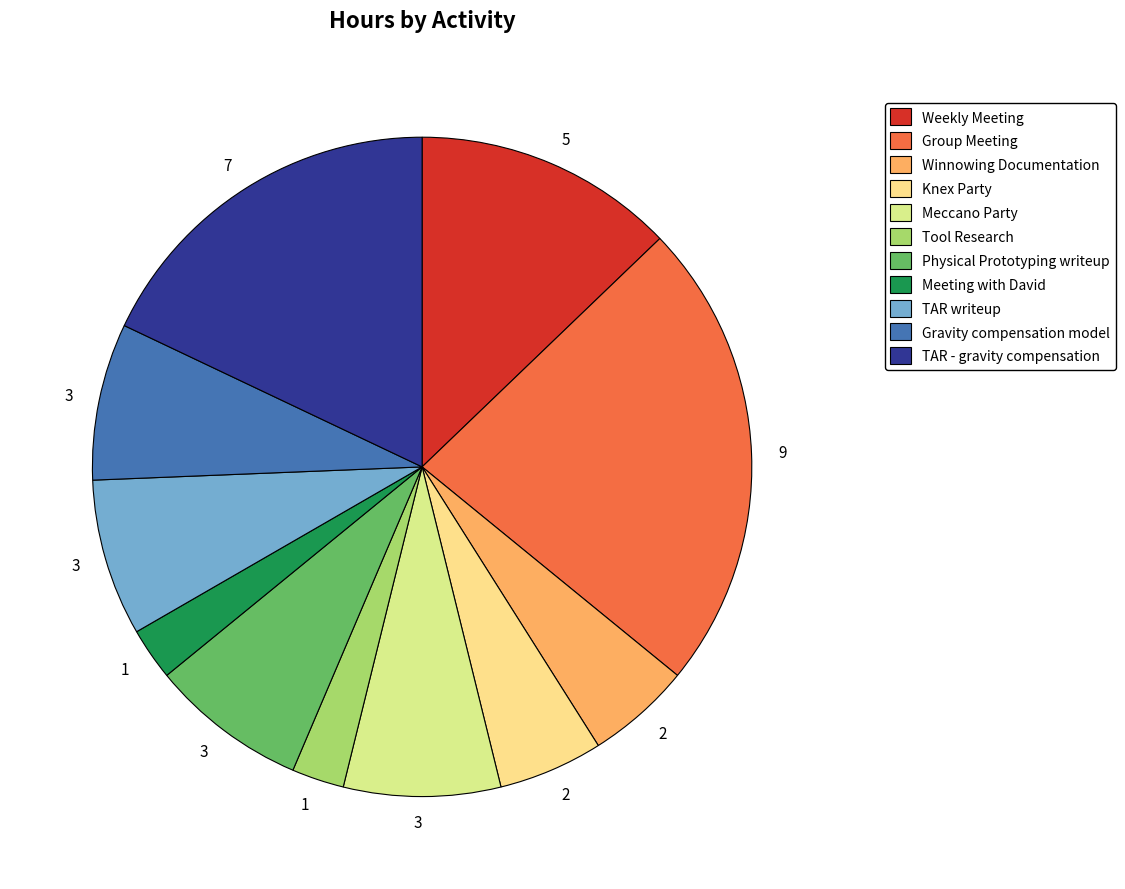

Approximately how many times larger is the value at Knex Party compared to TAR writeup?

0.7